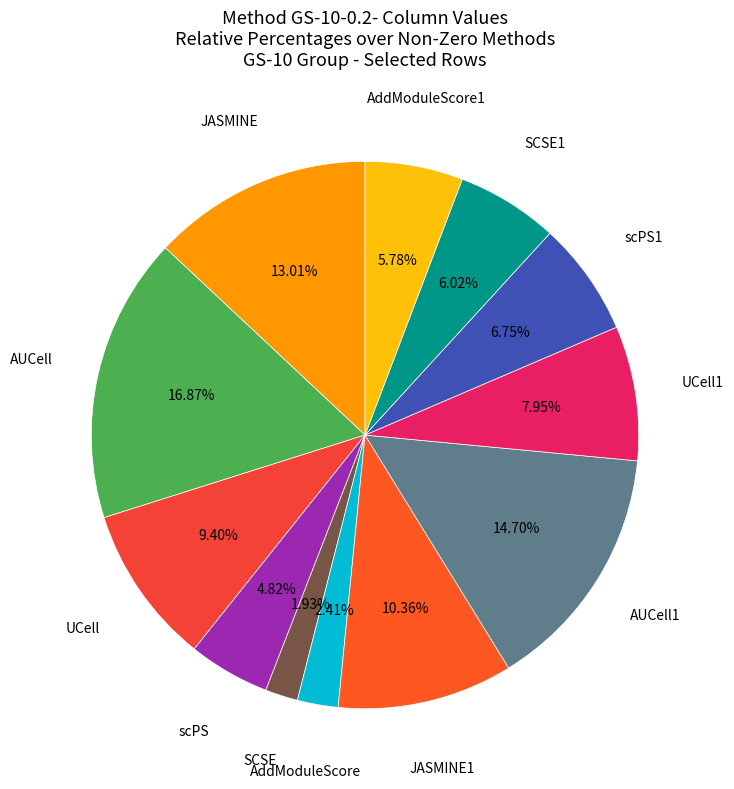

How many slices are in this pie chart?

12